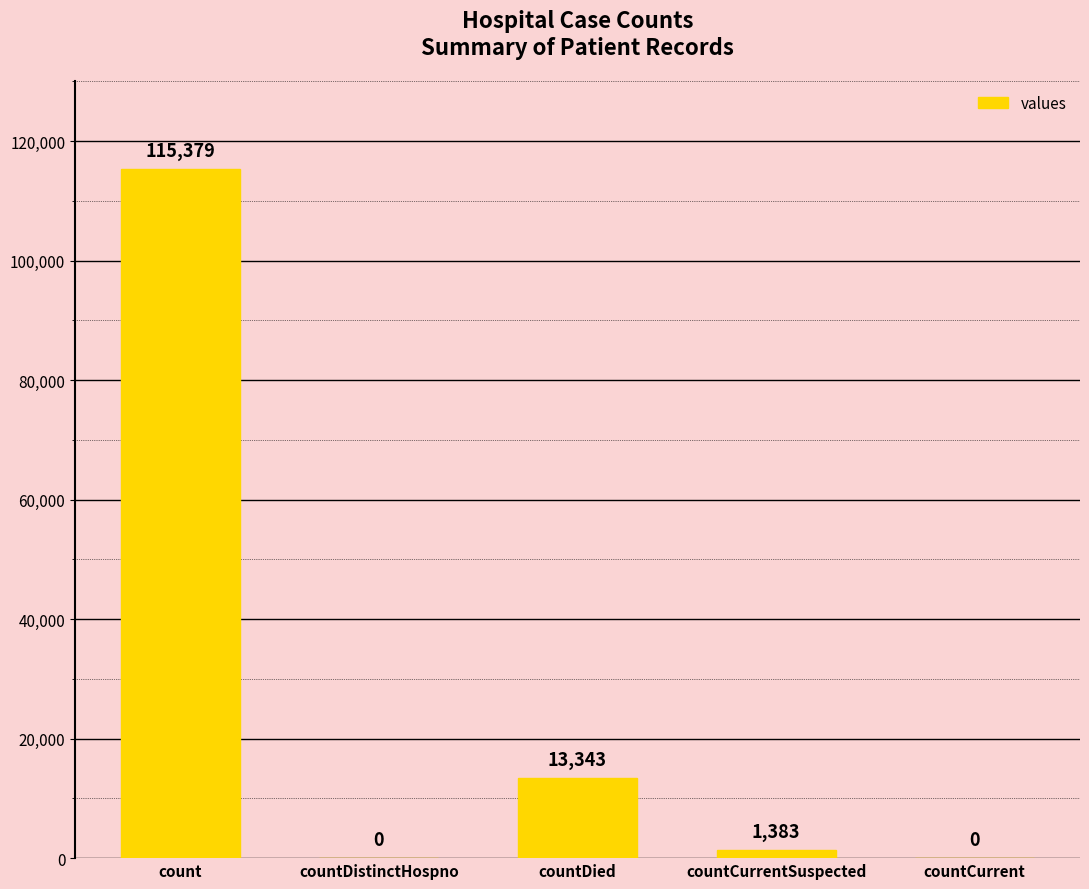

The chart shows a value of 115379 at count. True or false?

True